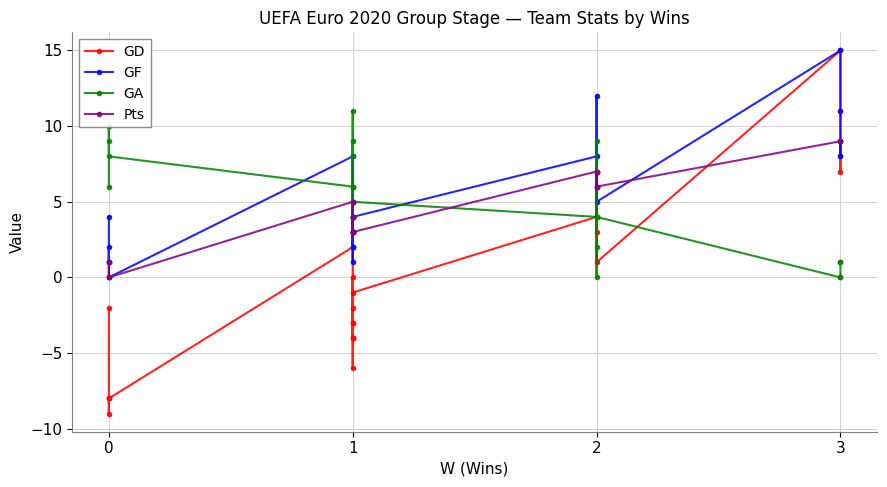

How many values in the GD series are below -1?

12